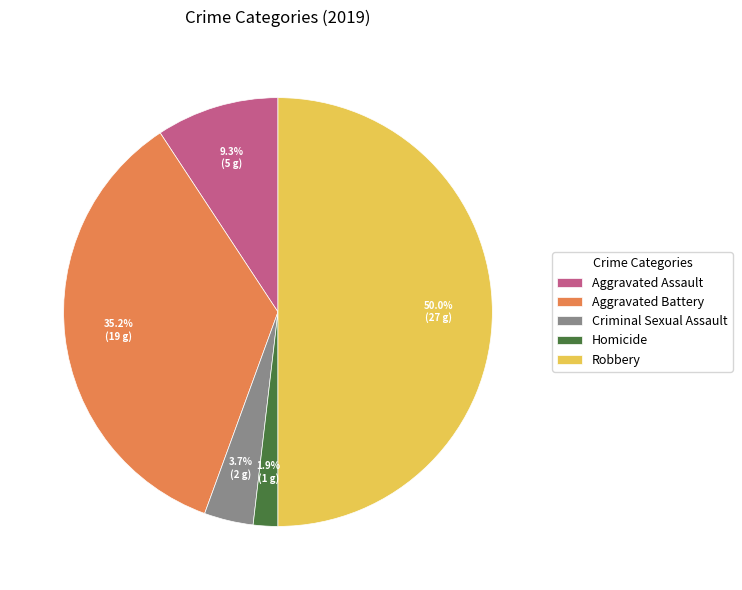

What portion of the pie excludes Homicide?

98.1%